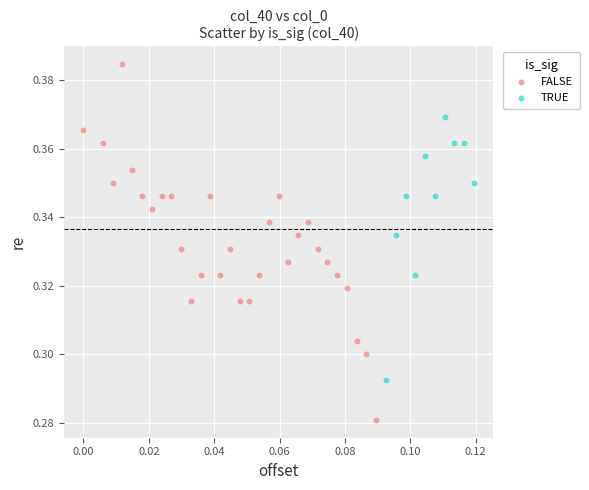

Which series contains the lowest Y value?

FALSE